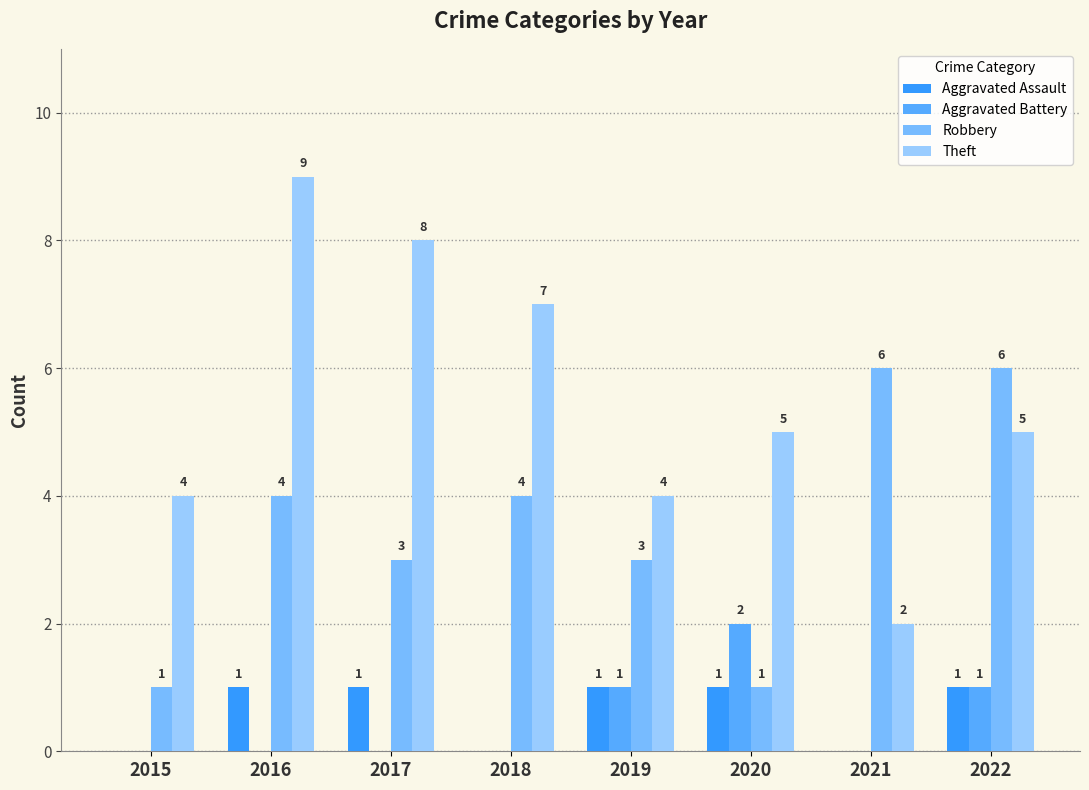

Reading right to left, list all the values displayed in this chart.

Aggravated Assault: 1	0	1	1	0	1	1	0
Aggravated Battery: 1	0	2	1	0	0	0	0
Robbery: 6	6	1	3	4	3	4	1
Theft: 5	2	5	4	7	8	9	4